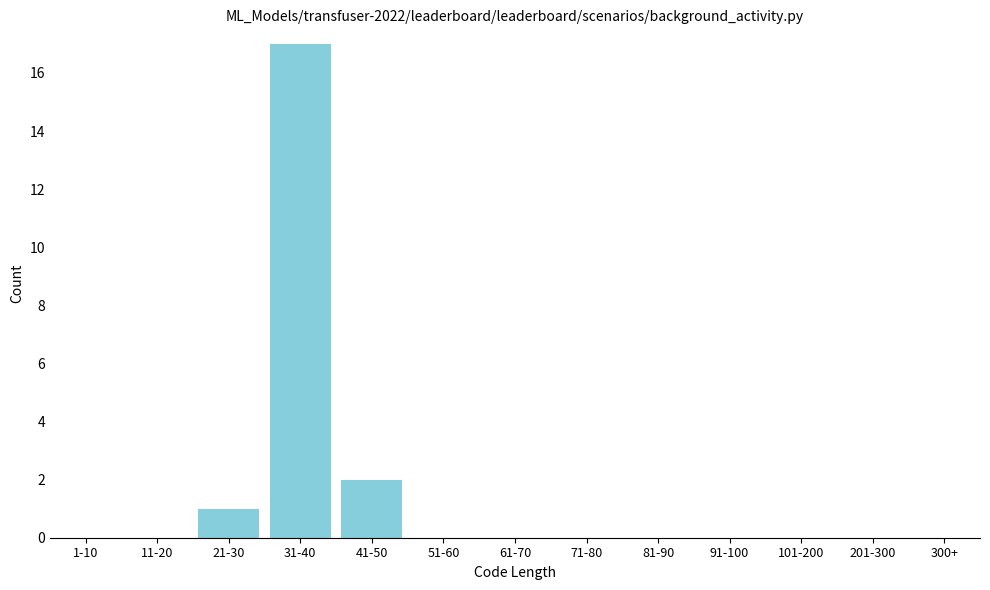

Reading left to right, extract all data points from this chart.

1-10=0	11-20=0	21-30=1	31-40=17	41-50=2	51-60=0	61-70=0	71-80=0	81-90=0	91-100=0	101-200=0	201-300=0